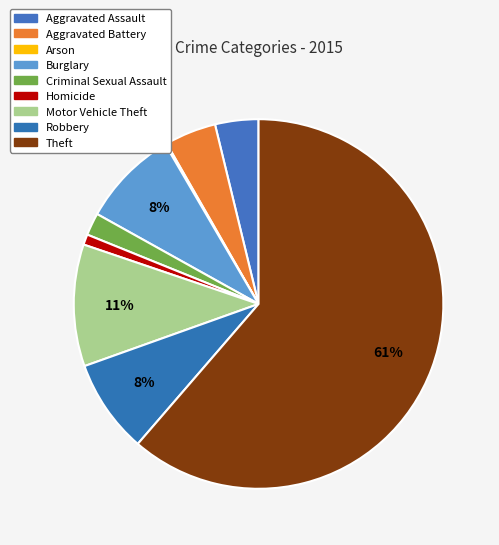

Does any single category account for the majority?

Yes